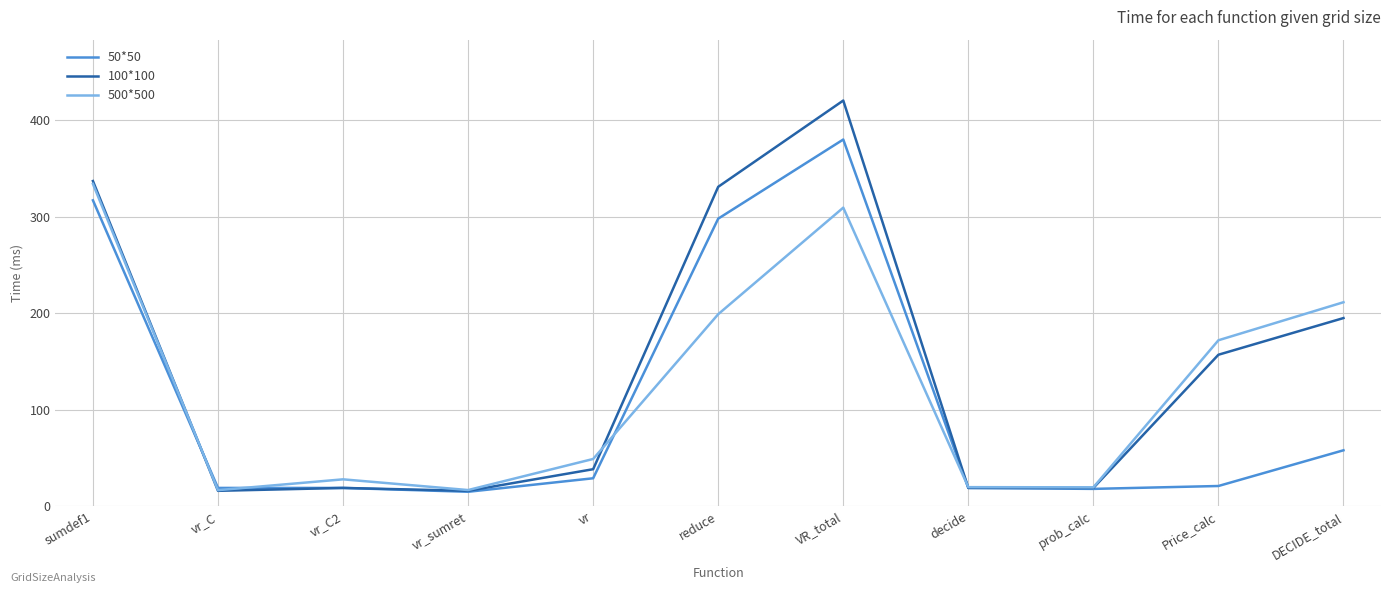

What value does the 50*50 series have at DECIDE_total?

58.0